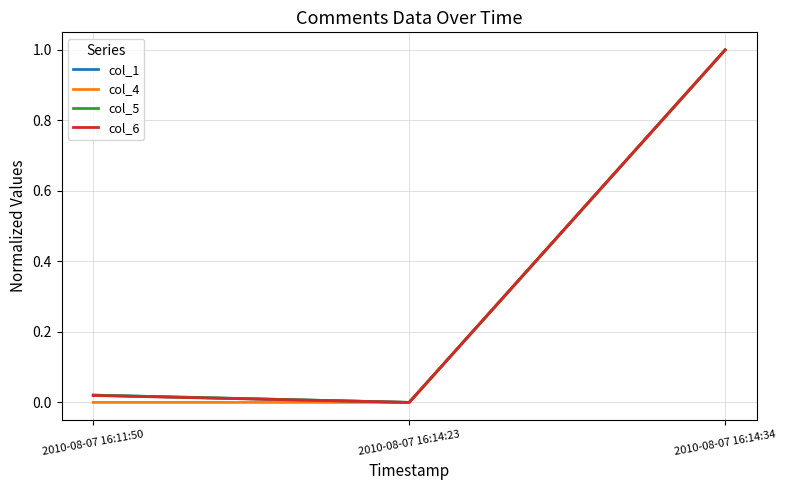

The col_6 series shows 1.0 at 2010-08-07 16:14:34. True or false?

True